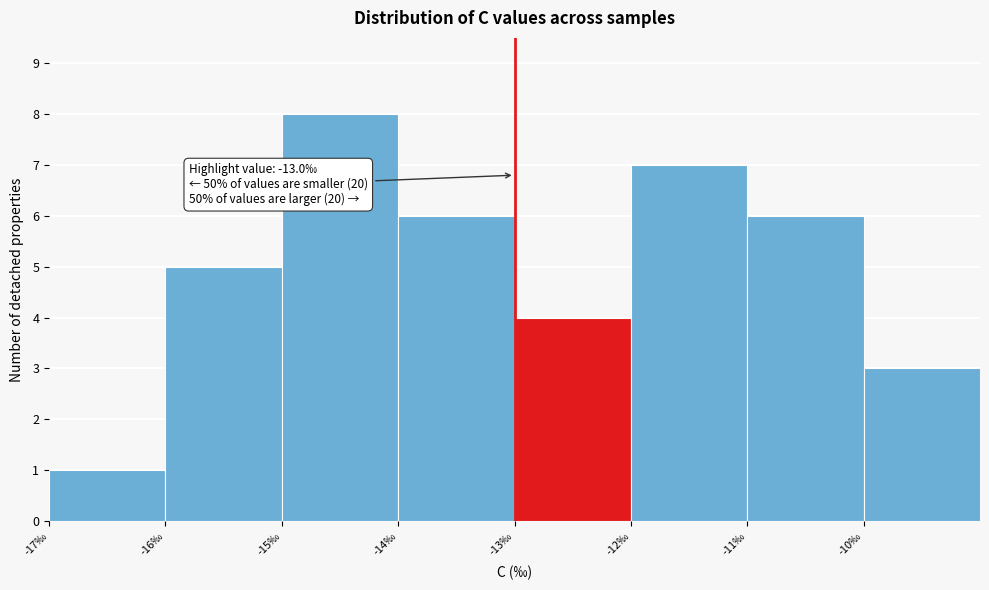

Over which range of the x-axis is the bar tallest?

-15 to -14